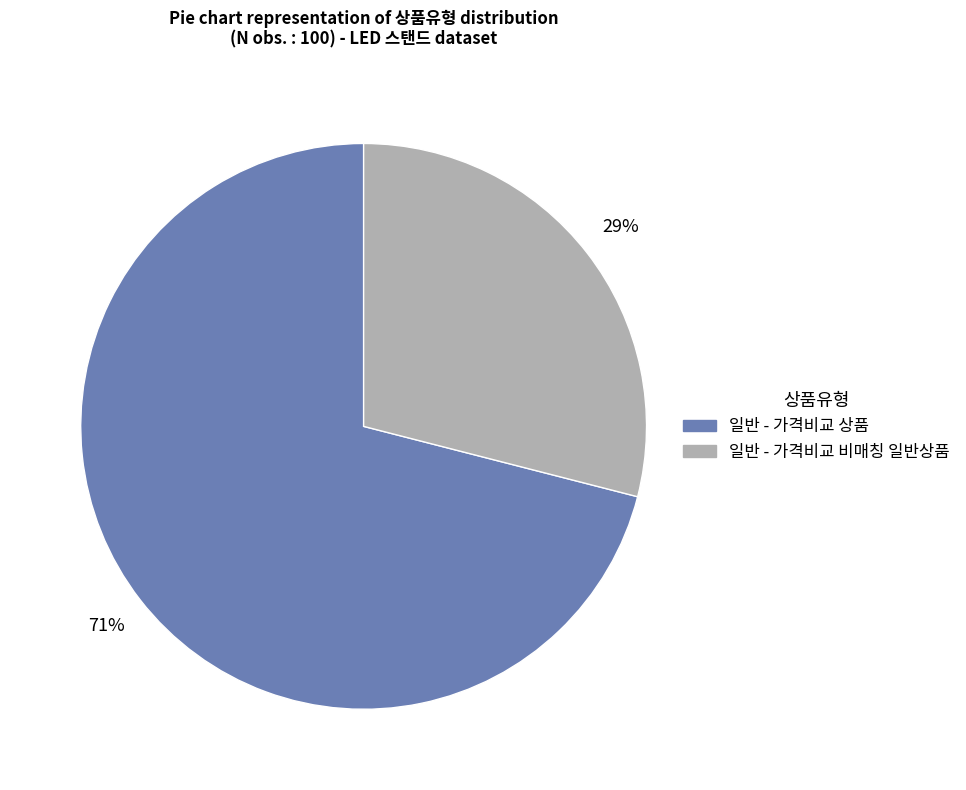

To the nearest percent, what portion does 일반 - 가격비교 상품 represent?

71%